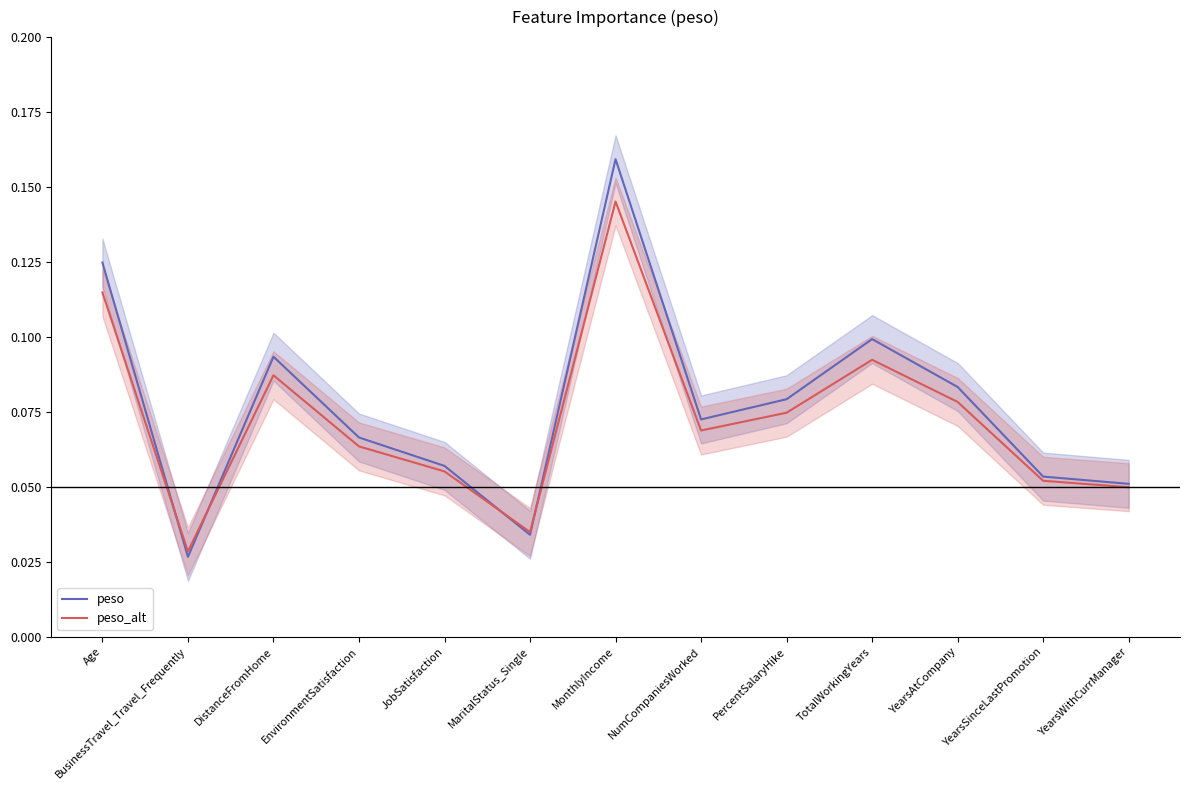

What are all the series names shown in the legend?

peso, peso_alt